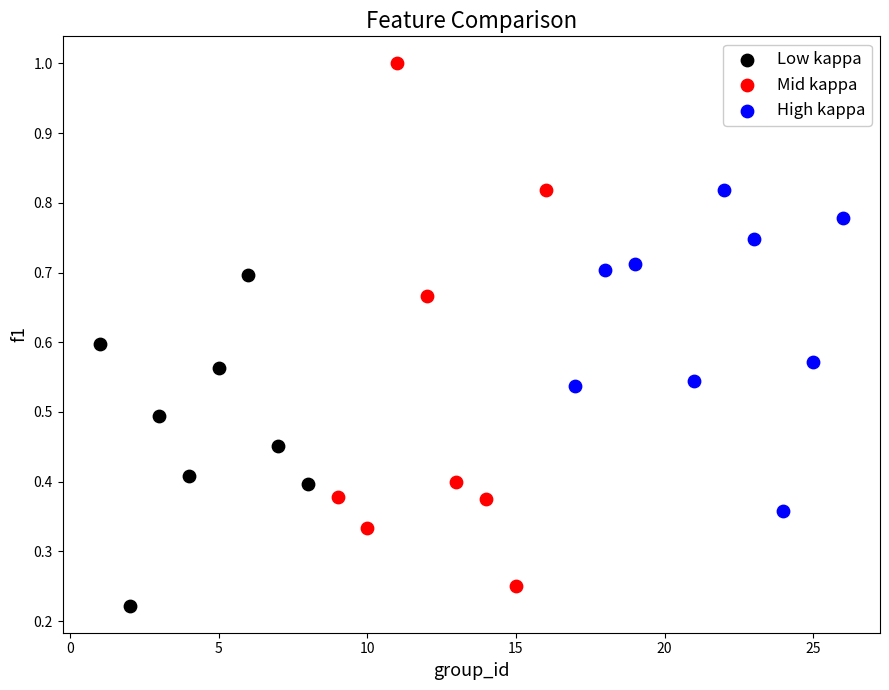

Which series reaches the maximum Y coordinate?

Mid kappa